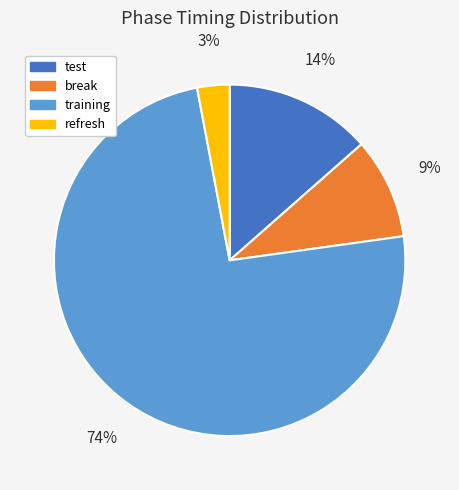

Is the sum of training and test greater than half?

Yes